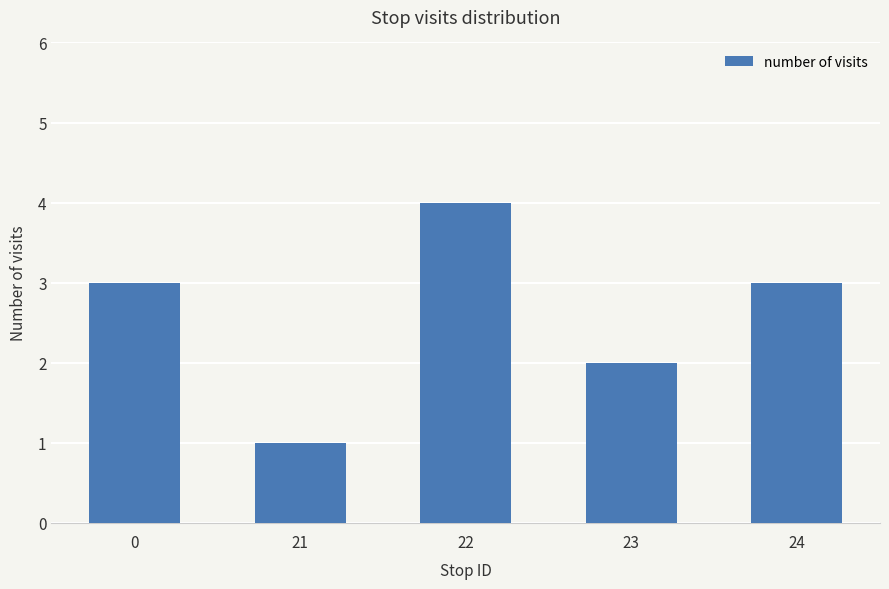

Count the values in the range 2 to 3.

3